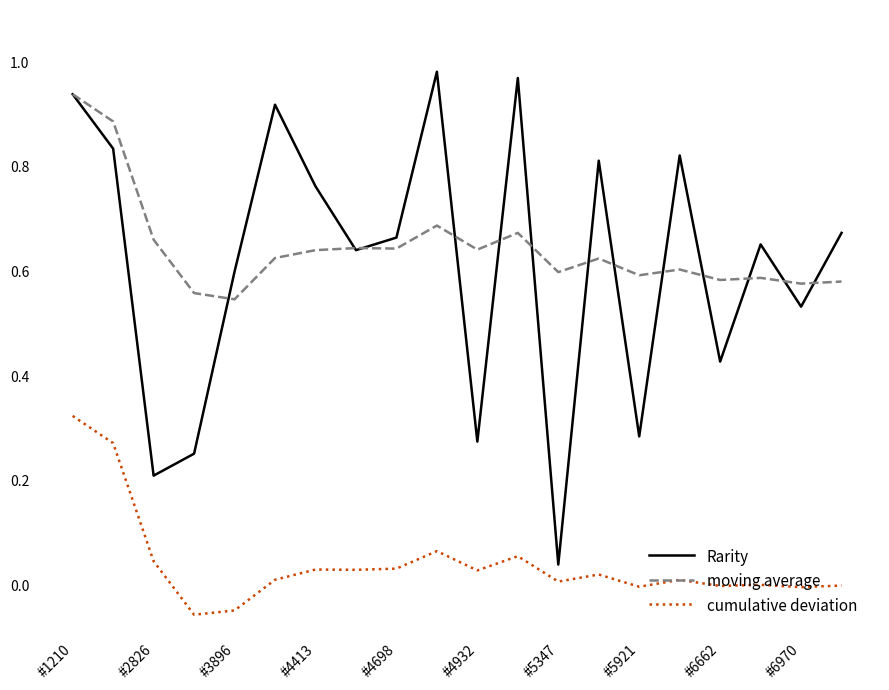

Which series has the widest spread of values?

Rarity